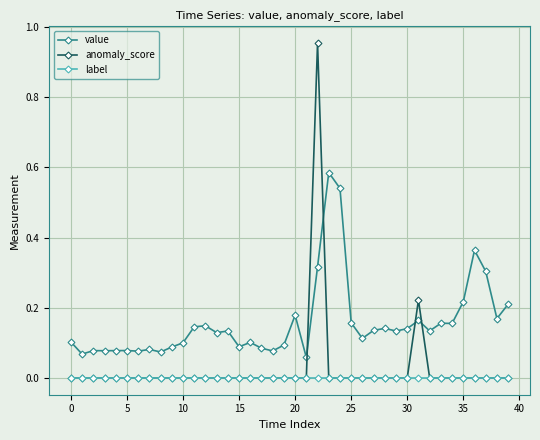

Which series has the largest total across all categories?

value